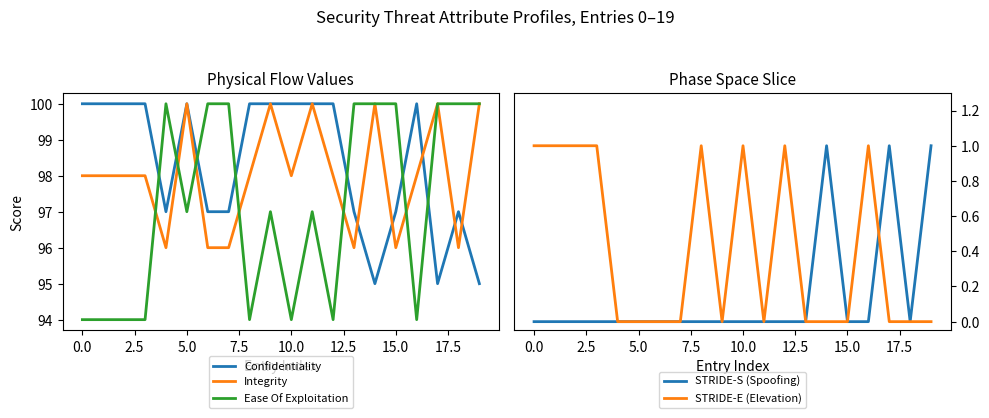

The Integrity series shows 100 at 5.0. True or false?

True